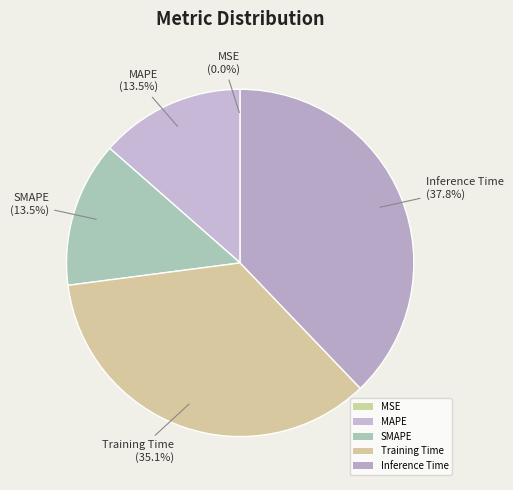

Does any single category account for the majority?

No